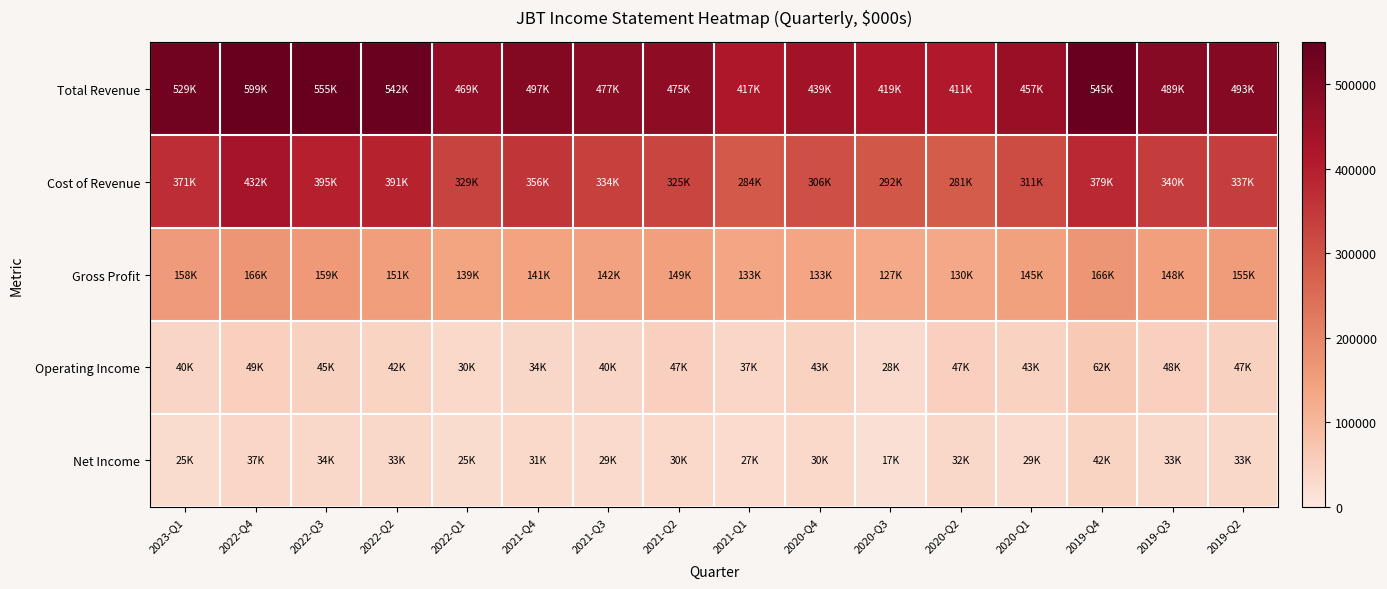

Which label corresponds to the smallest value in the chart?

2020-Q3